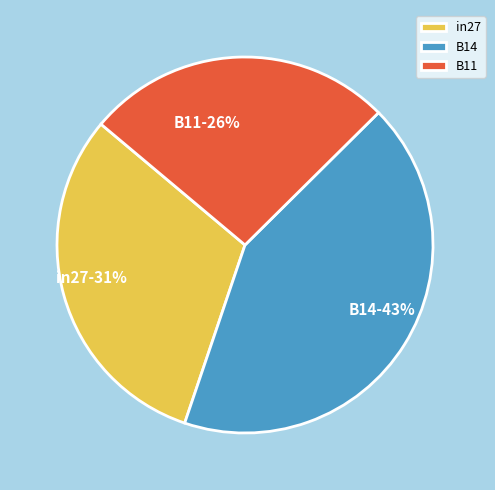

Count the number of slices in the pie.

3